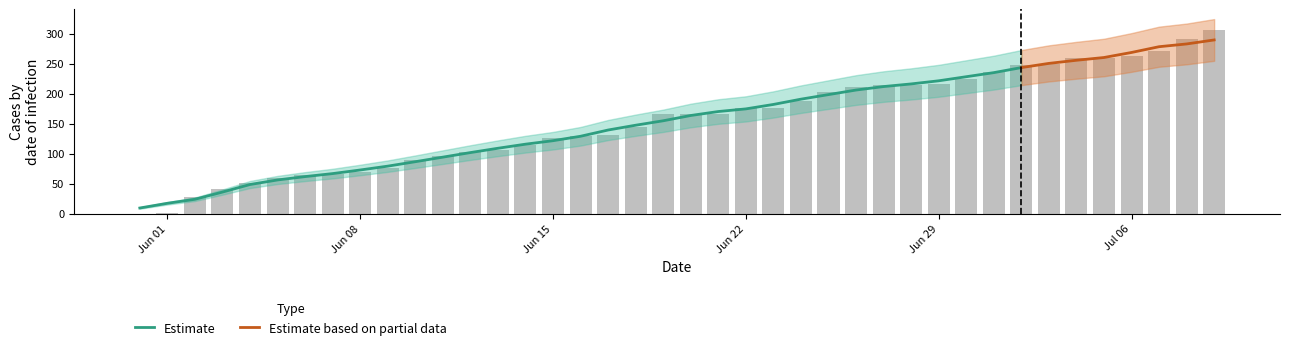

At how many categories does at least one series exceed 121?

25